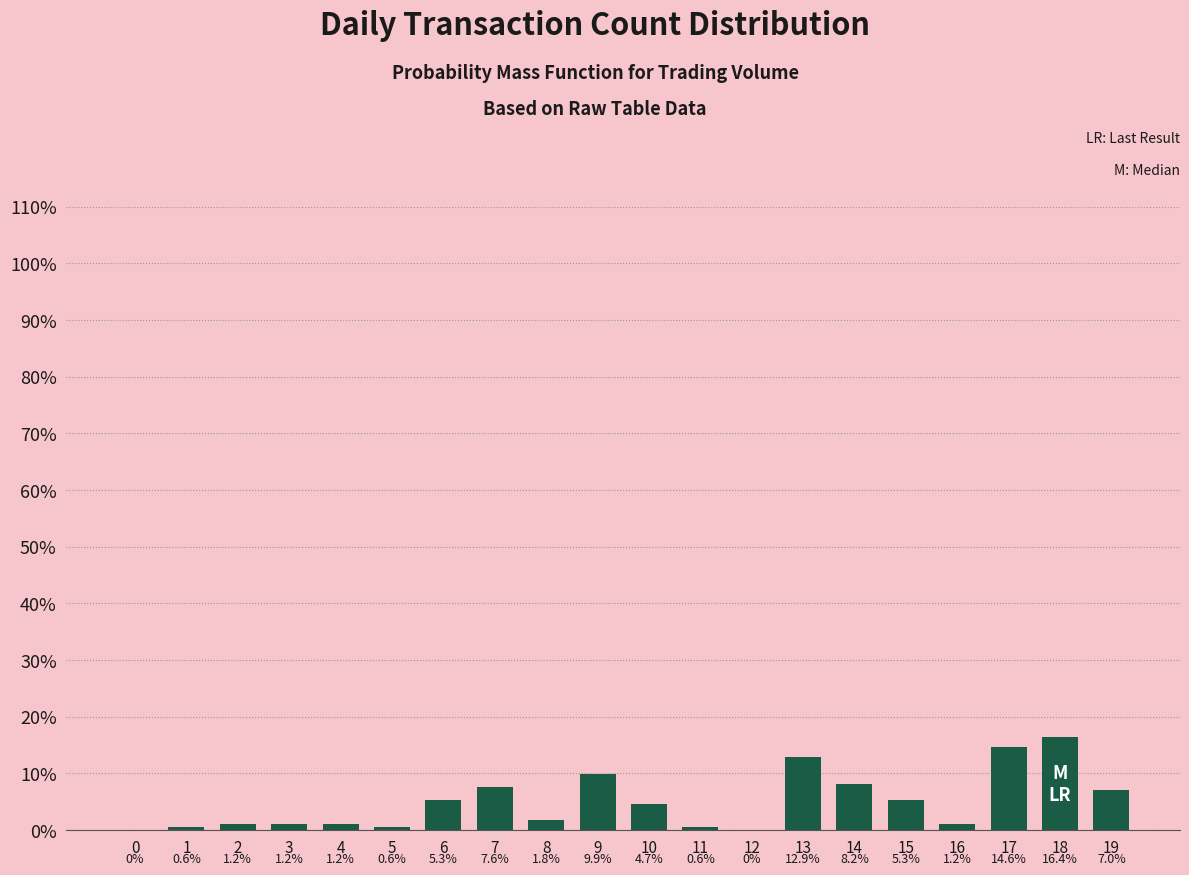

Rank the categories by value from lowest to highest.

0, 12, 1, 5, 11, 2, 3, 4, 16, 8, 10, 6, 15, 19, 7, 14, 9, 13, 17, 18